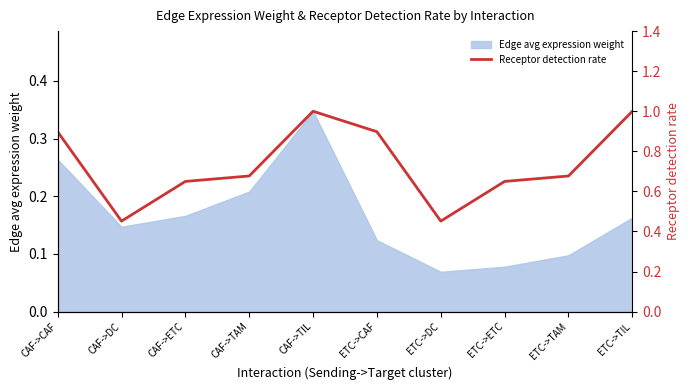

Does the chart display data point markers on the line(s)?

No